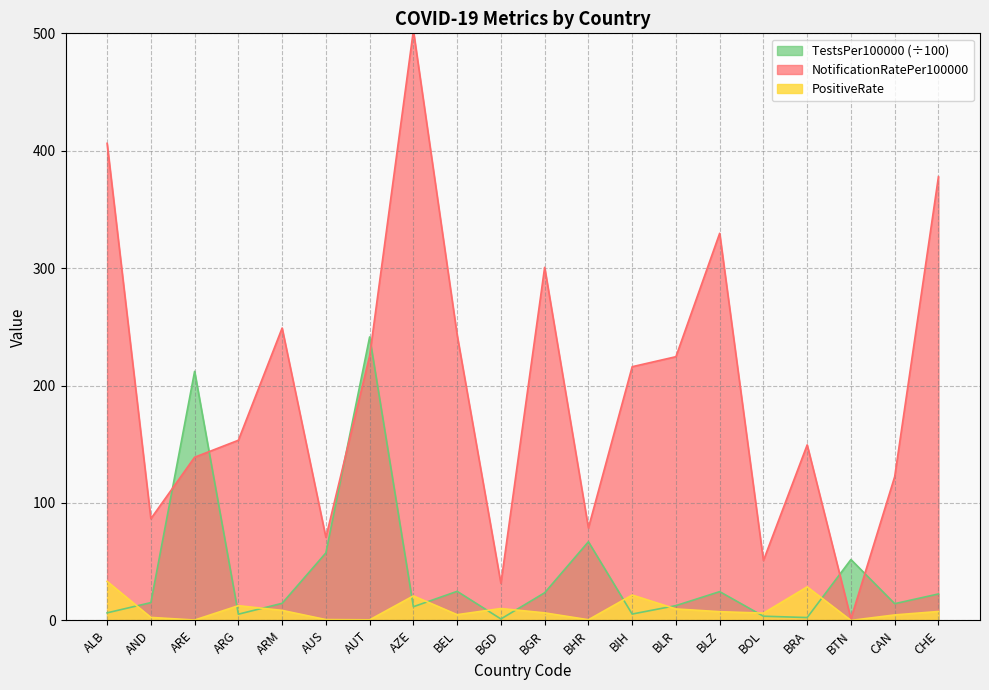

What are all the series names shown in the legend?

TestsPer100000 (÷100), NotificationRatePer100000, PositiveRate